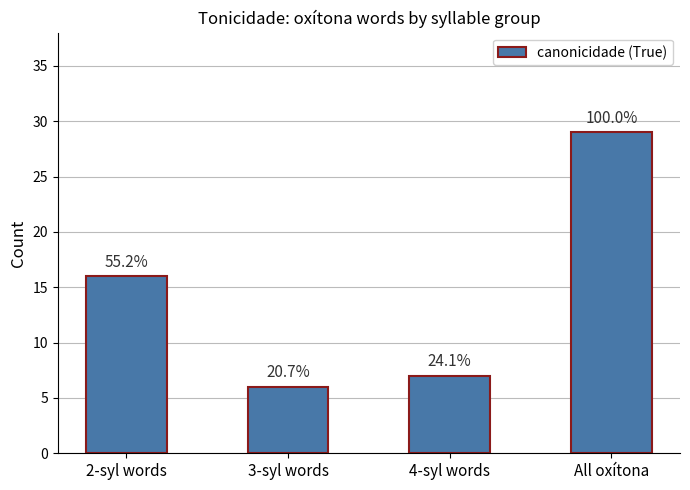

List the labels in order of value, smallest first.

3-syl words, 4-syl words, 2-syl words, All oxítona